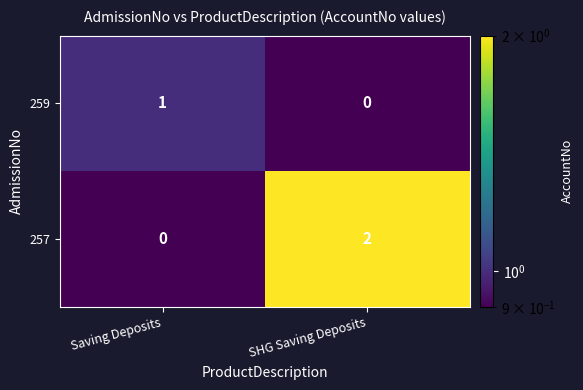

Which series changed the most between Saving Deposits and SHG Saving Deposits?

257